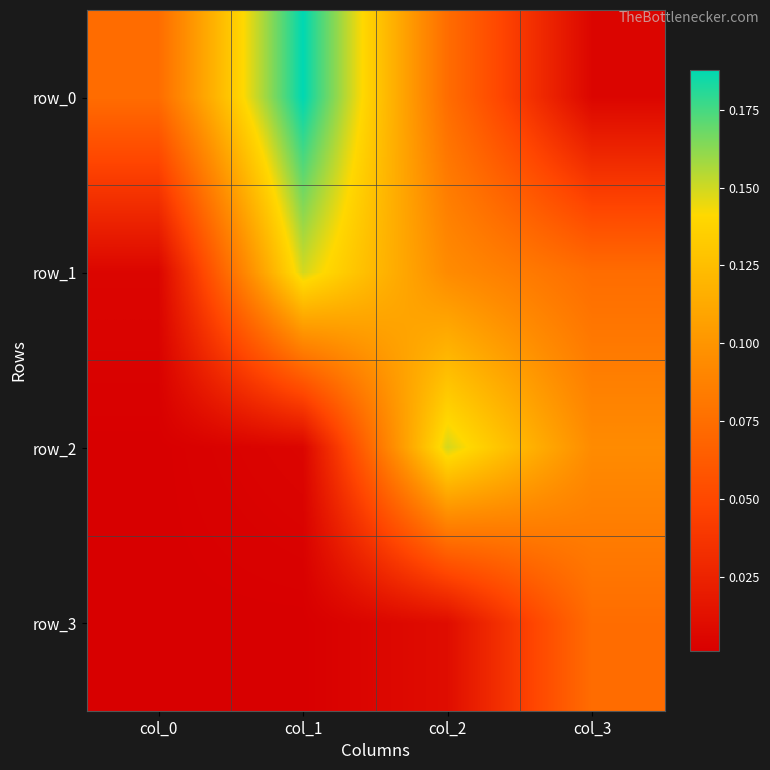

Reading right to left, list all the values displayed in this chart.

row_0: 0.0	0.1	0.2	0.1
row_1: 0.1	0.1	0.1	0.0
row_2: 0.1	0.1	0.0	0.0
row_3: 0.1	0.0	0.0	0.0